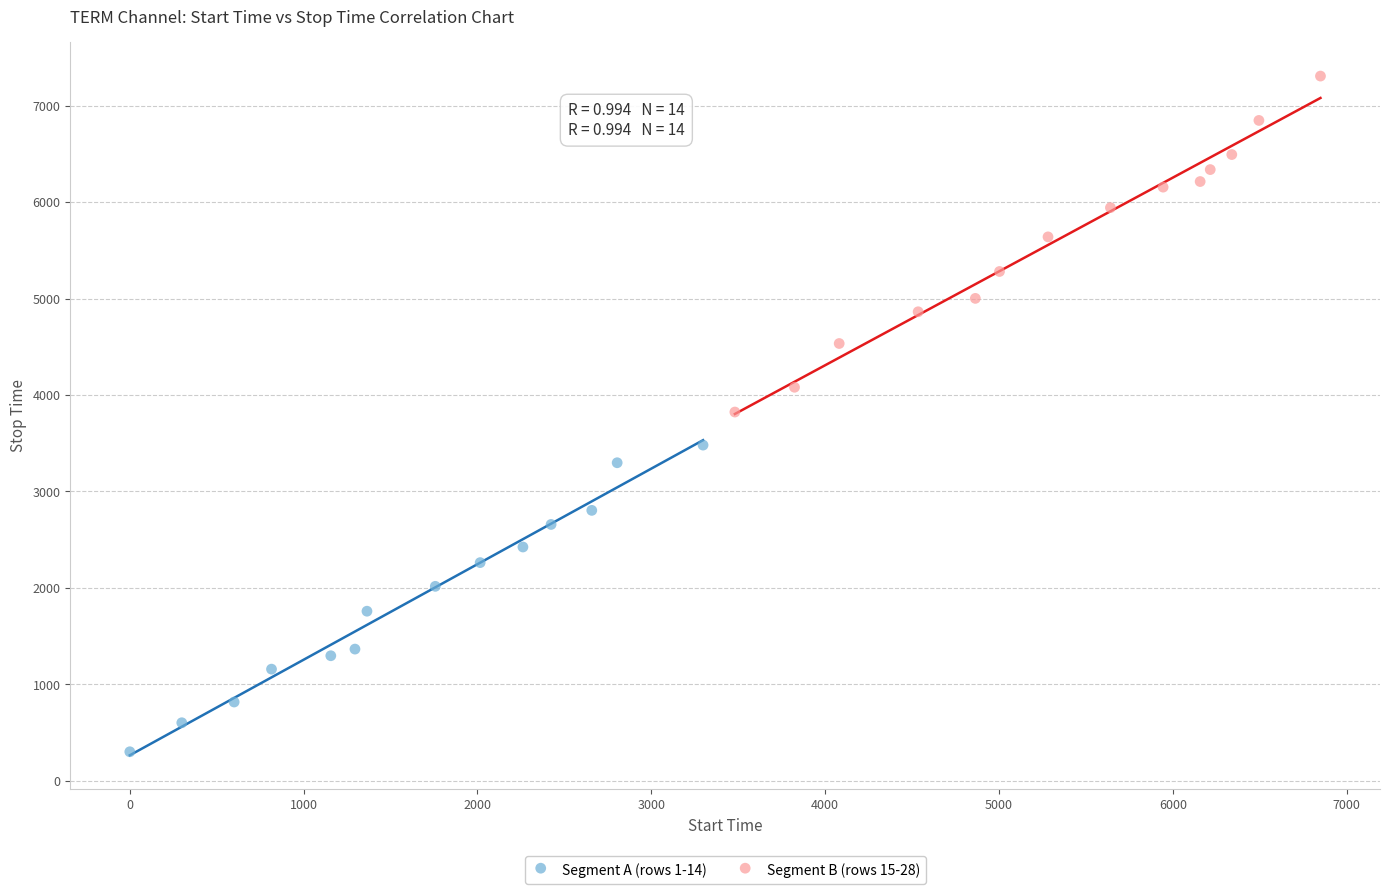

Which series reaches the maximum Y coordinate?

Segment B (rows 15-28)